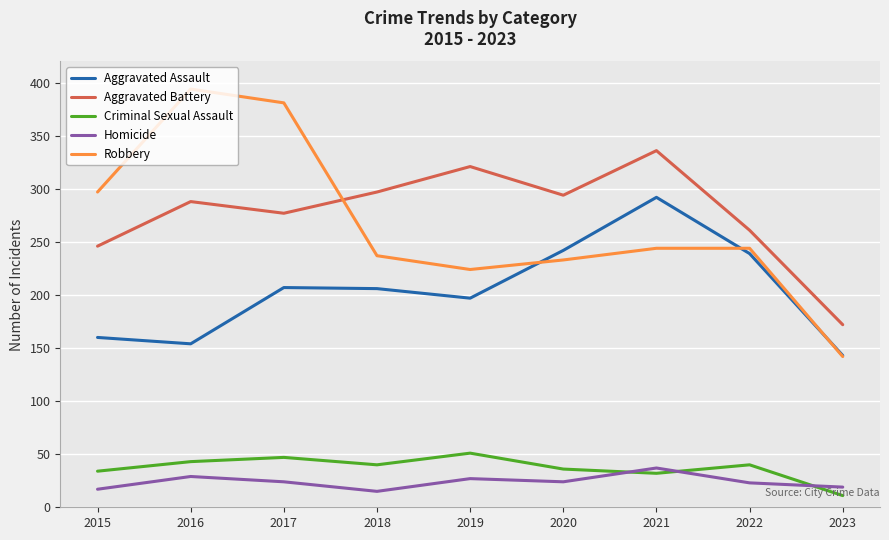

What is the total value across all series at 2023?

487